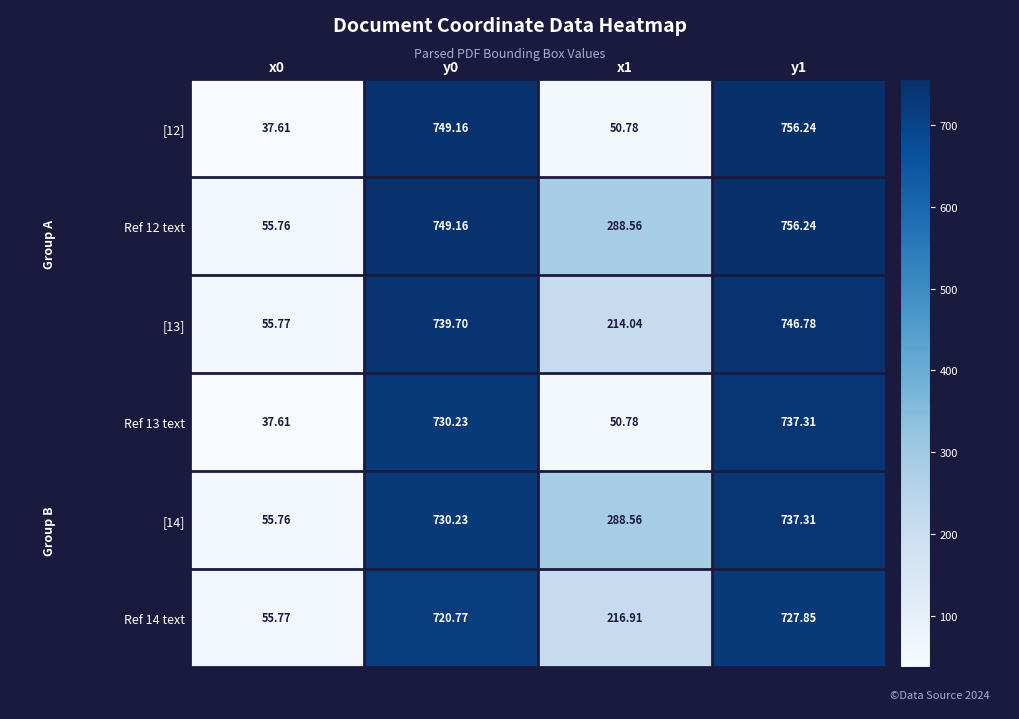

Is the value of Ref 14 text at y0 greater than the value of Ref 13 text at x1?

Yes